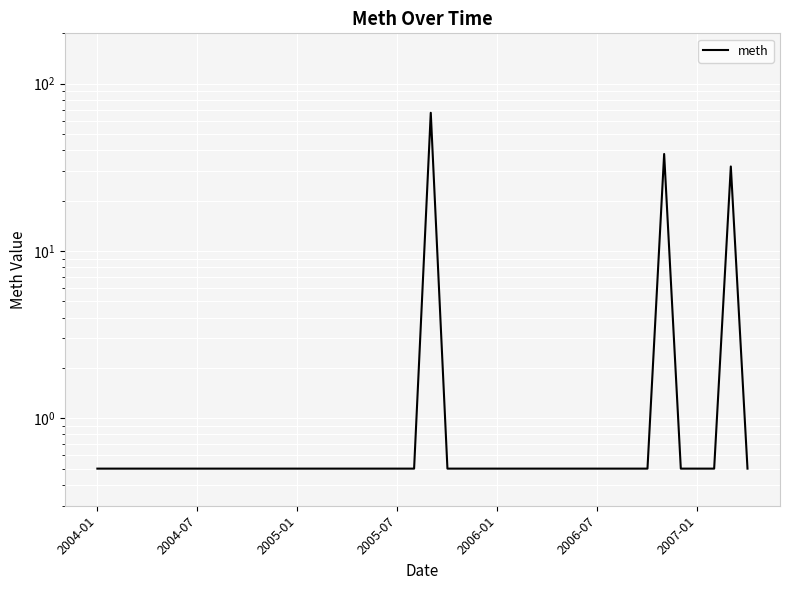

What is the difference between the second highest and minimum values?

37.5